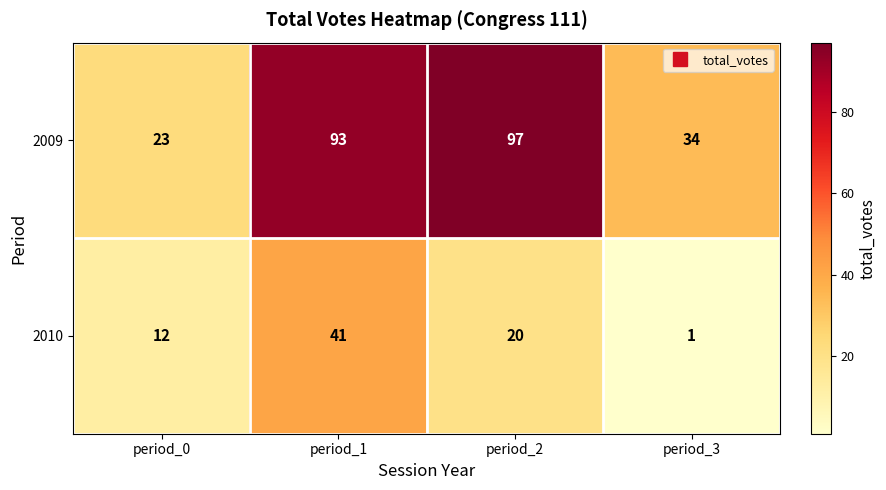

Reading right to left, extract all data points from this chart.

2009: period_3=34	period_2=97	period_1=93	period_0=23
2010: period_3=1	period_2=20	period_1=41	period_0=12